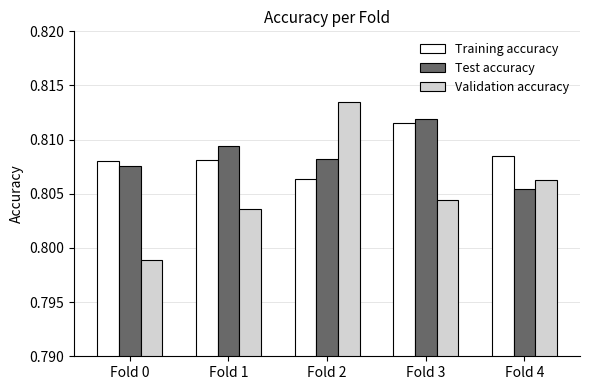

Where is Validation accuracy nearest to the value 0?

Fold 0